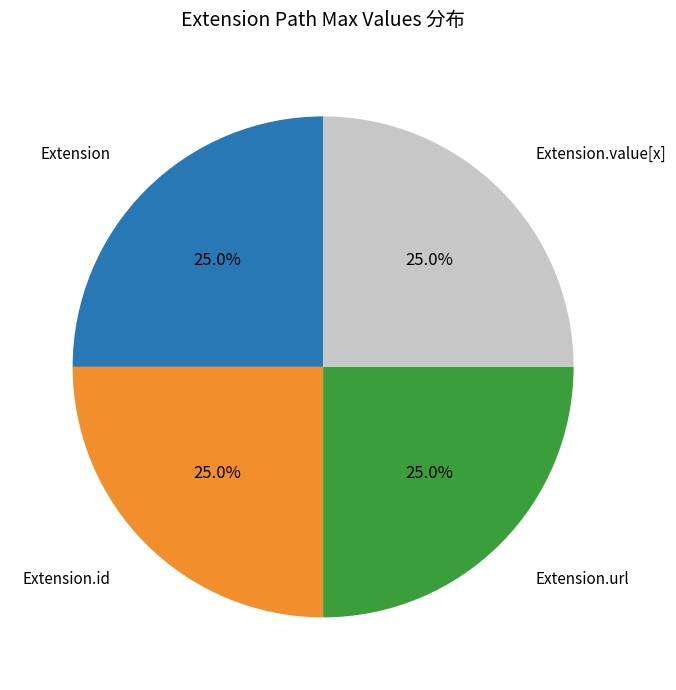

Is there a majority slice in this chart?

No